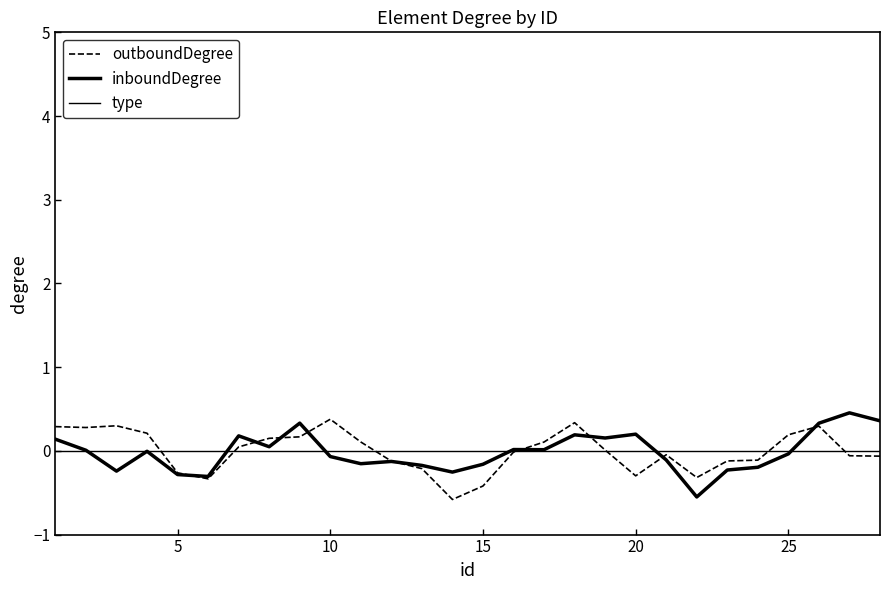

Is this an area chart (filled region under the line)?

No